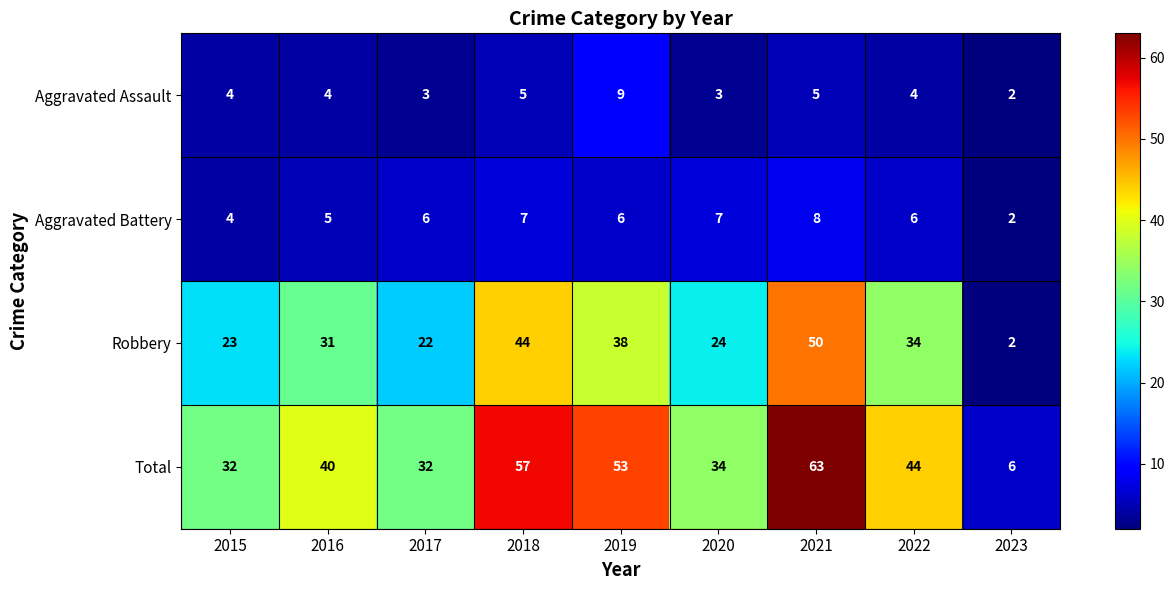

The value of Total at 2022 is 44. True or false?

True